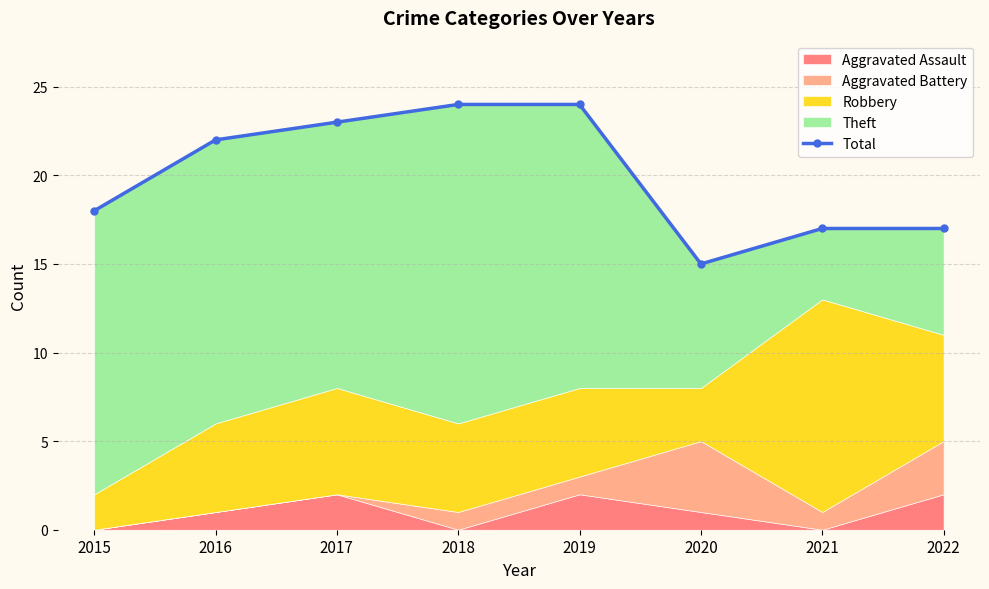

Rank the categories by value from highest to lowest.

2018, 2019, 2017, 2016, 2015, 2021, 2022, 2020